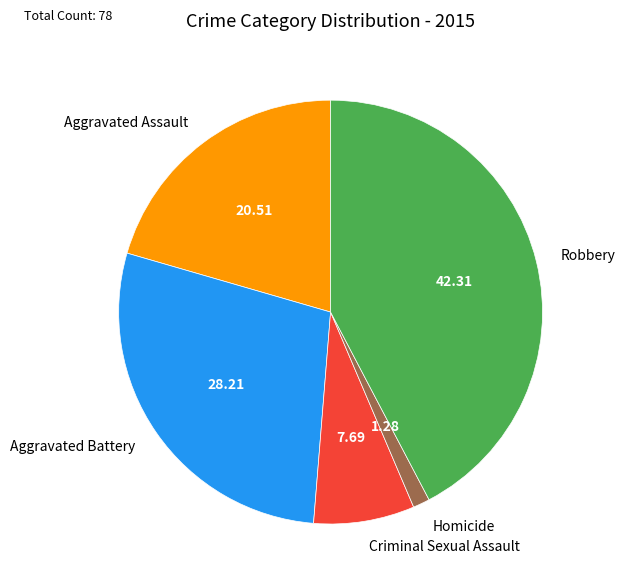

Is the sum of Aggravated Battery and Aggravated Assault greater than half?

No